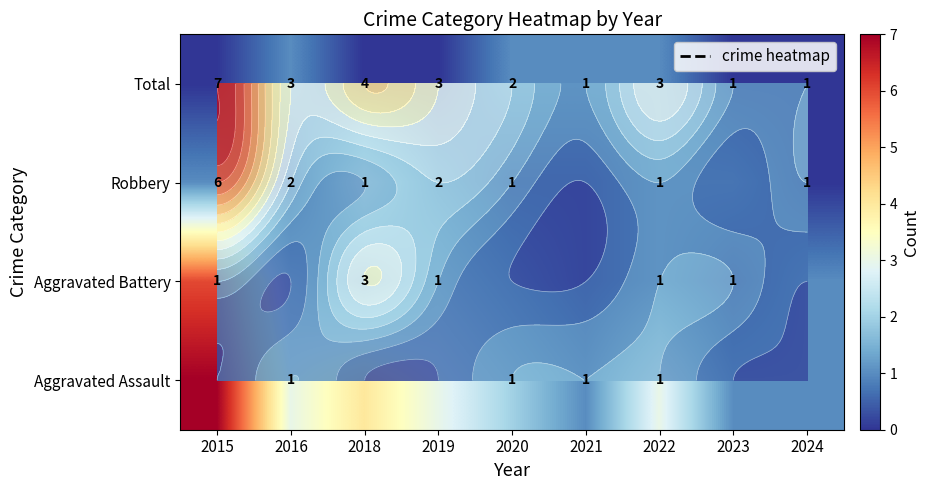

What is the total value across all series at 2019?

6